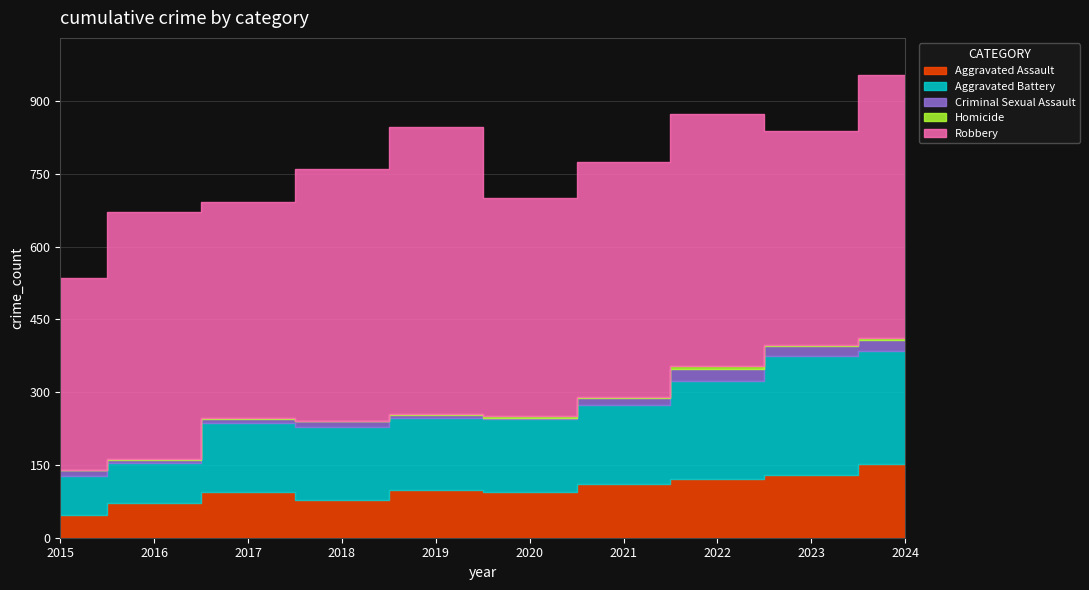

True or false: Robbery and Criminal Sexual Assault cross at least once.

False